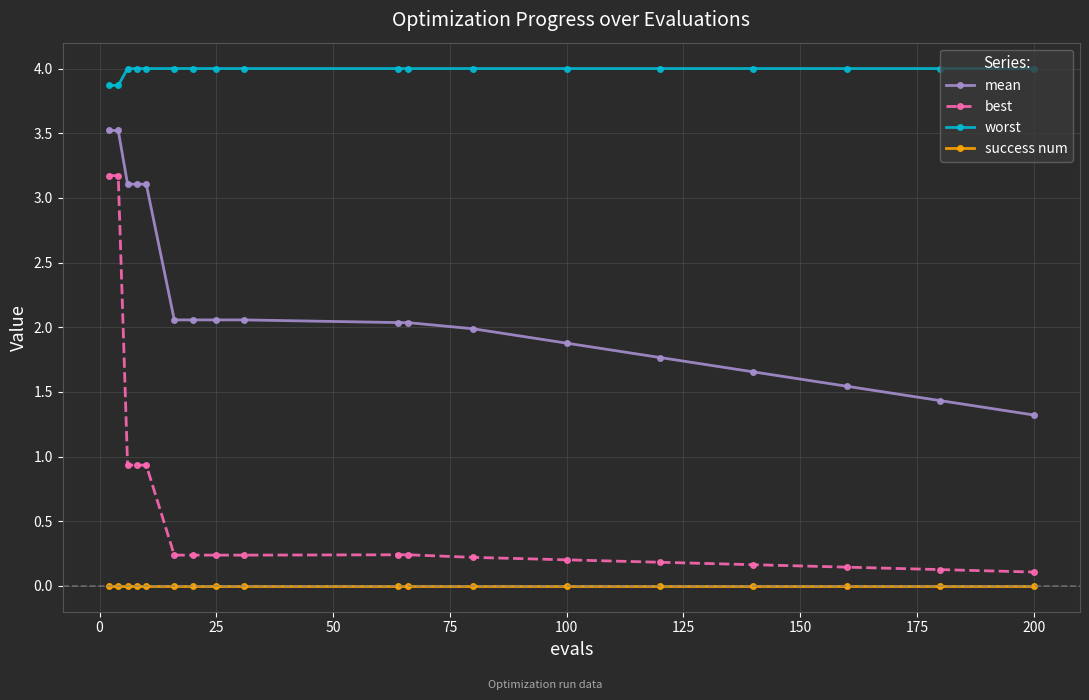

What is the maximum value shown in the chart?

4.0